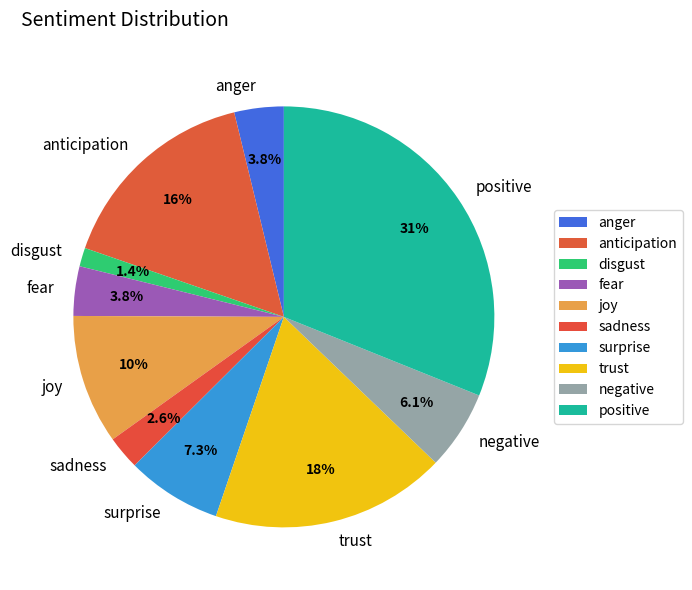

Between sadness and anger, which is larger?

anger